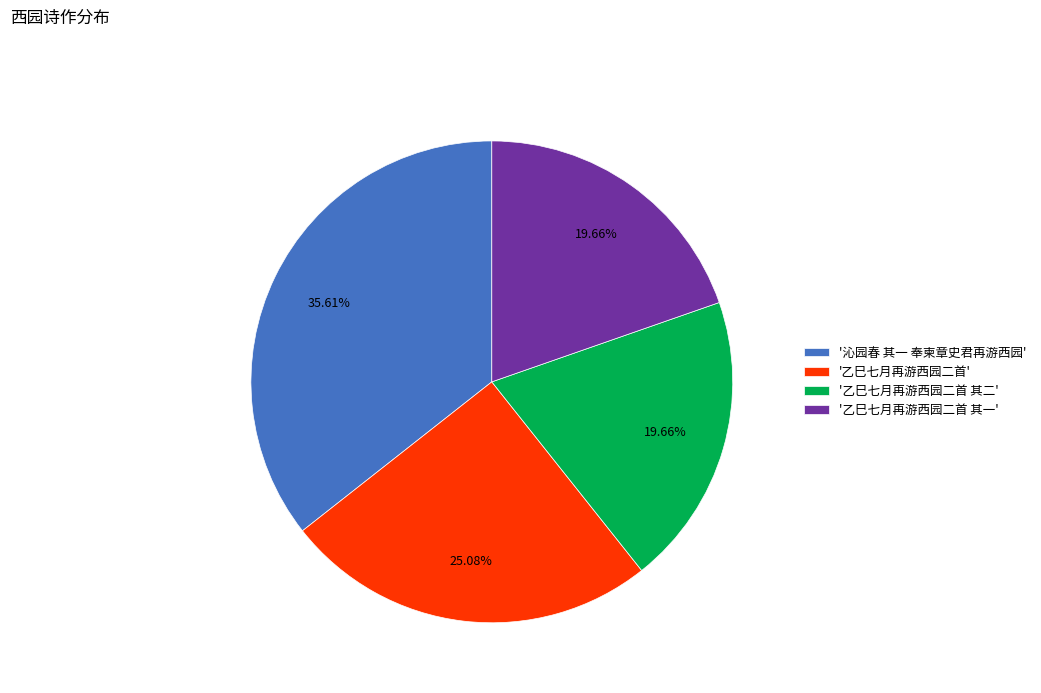

Combined, do '乙巳七月再游西园二首 其一' and '乙巳七月再游西园二首' account for over 50%?

No